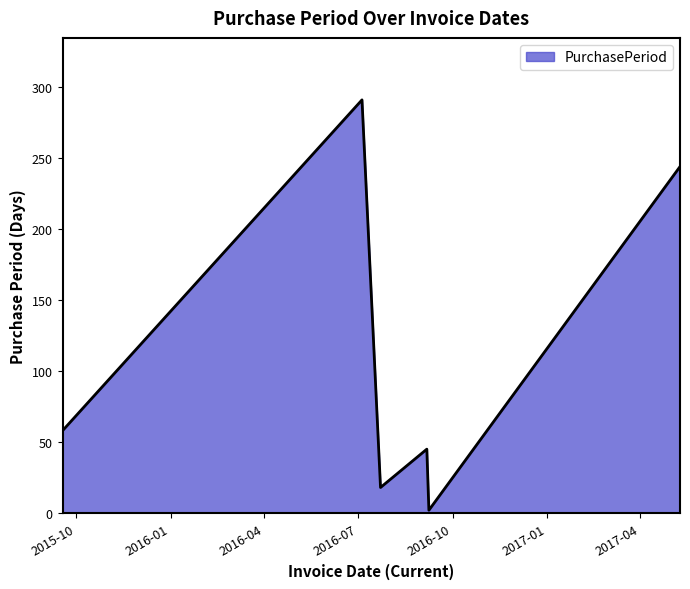

True or false: the data has more than 0 interior local peaks.

True